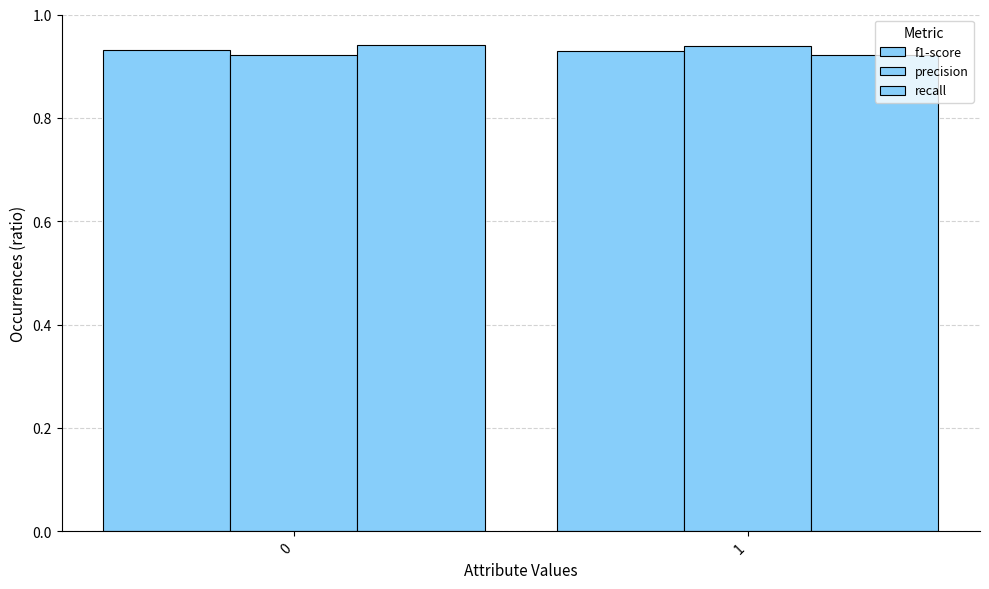

At how many categories does at least one series exceed 0?

2